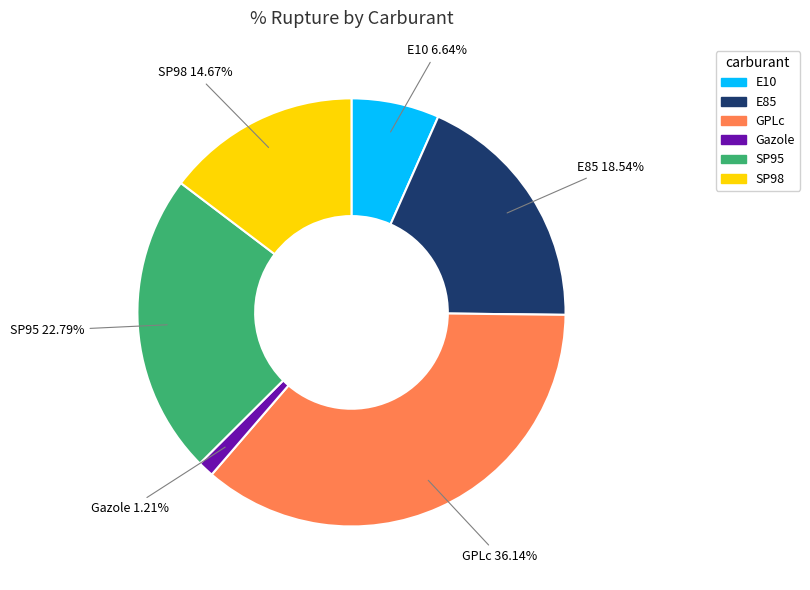

What percentage is the E10 slice, to the nearest percent?

7%